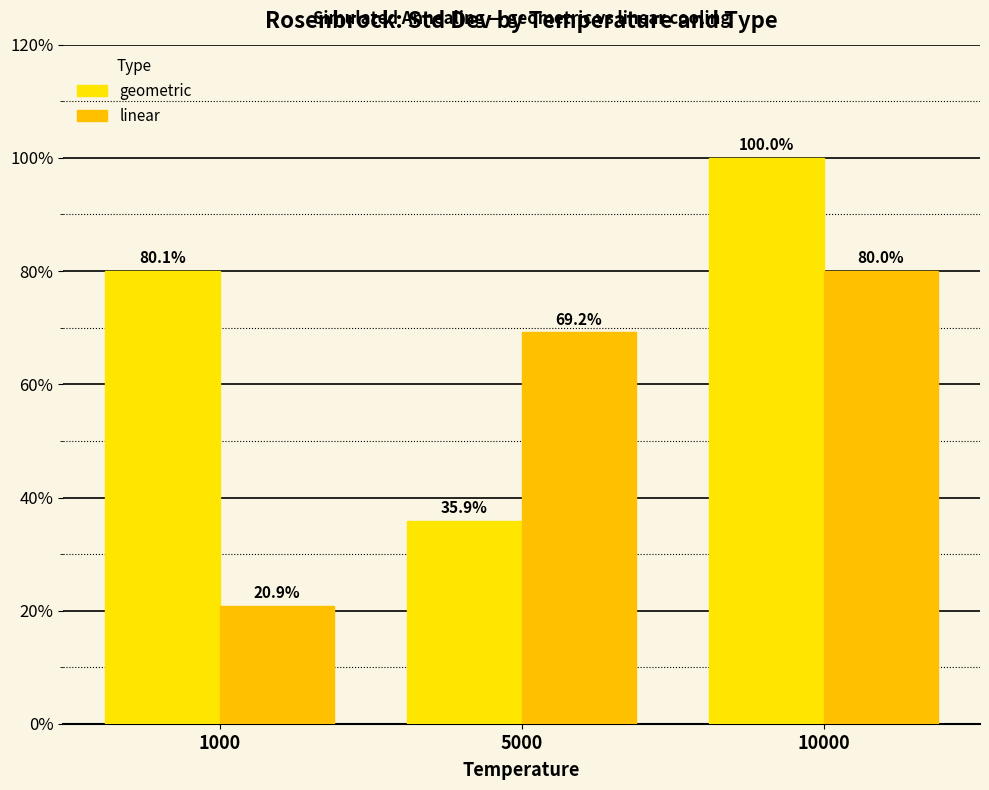

At which label does linear reach its minimum?

1000